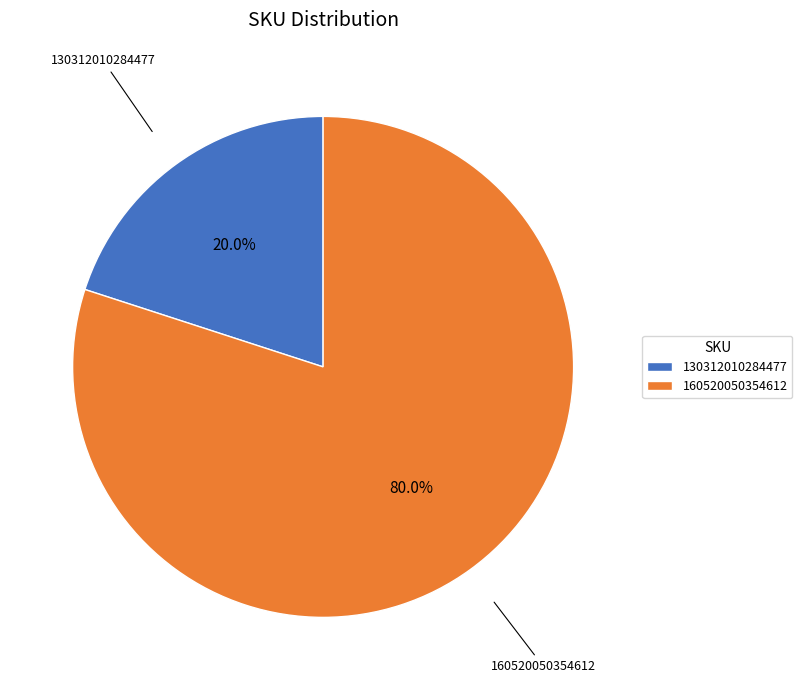

Rank the categories by value from highest to lowest.

160520050354612, 130312010284477